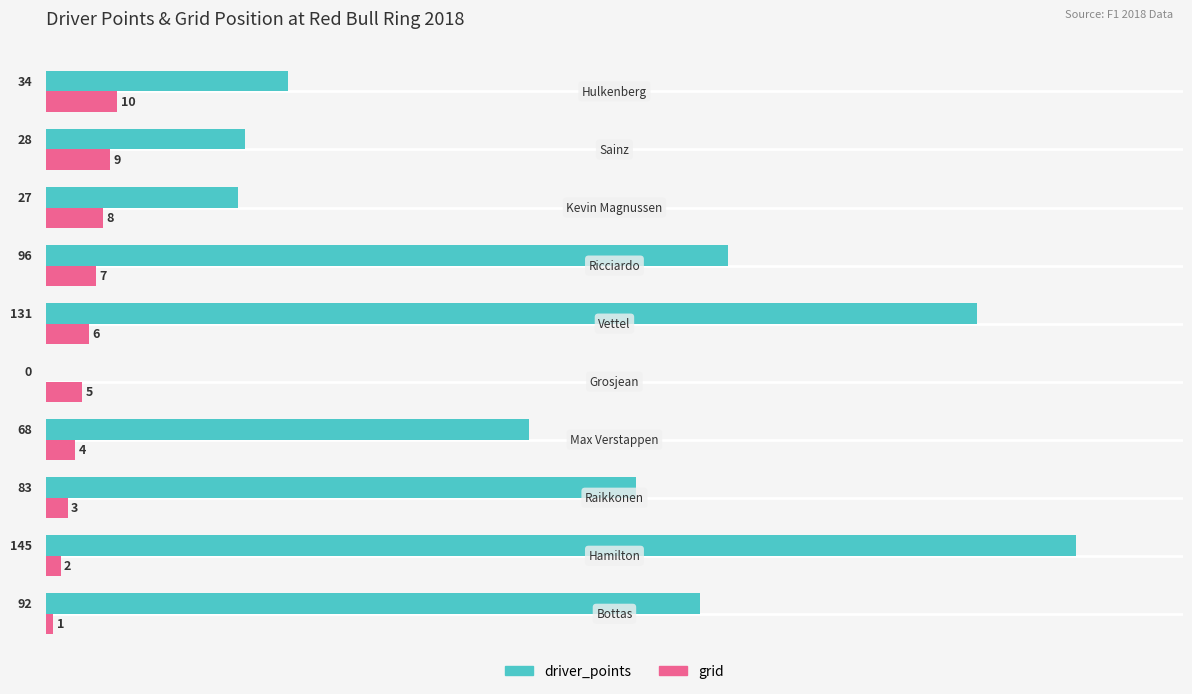

What is the highest value of the grid series?

10